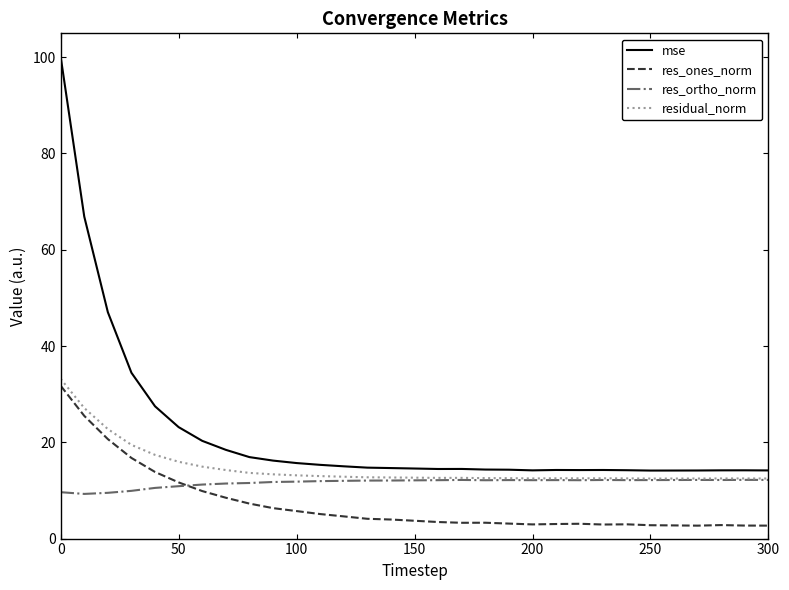

True or false: res_ones_norm and mse cross at least once.

False